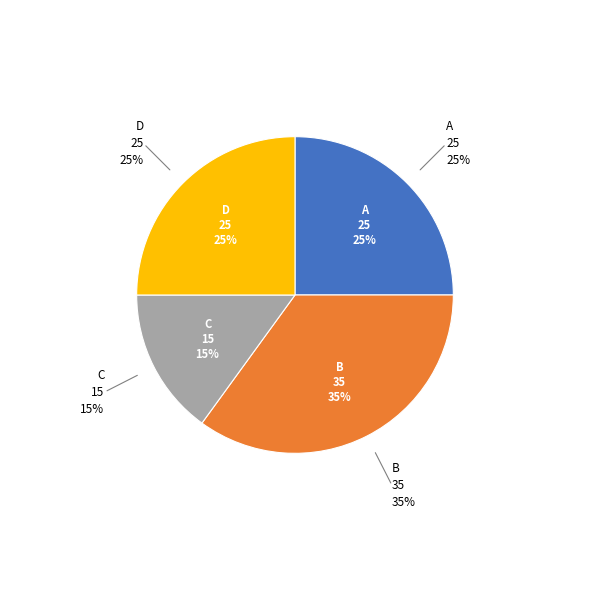

Combined, do D and C account for over 50%?

No